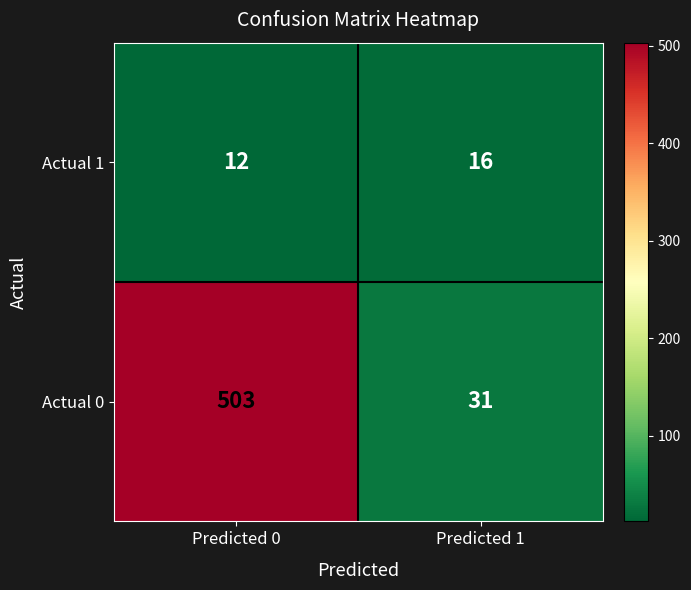

Between Predicted 0 and Predicted 1, which series saw the biggest shift?

Actual 0